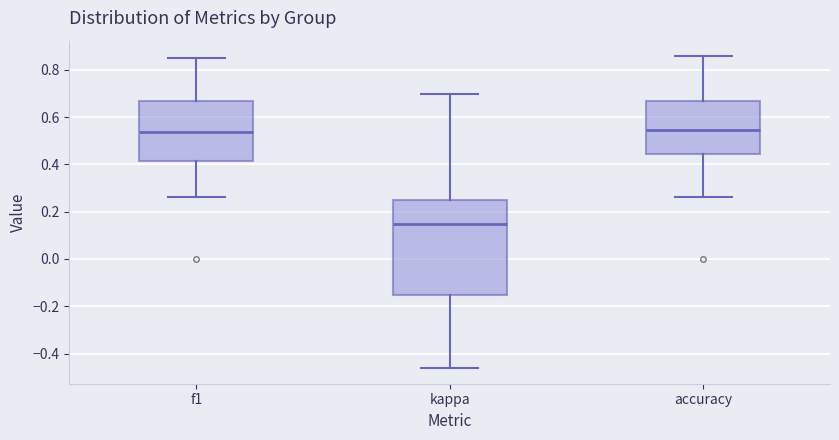

Where does the median line of the box for f1 sit on the y-axis? The values are not printed on the chart, so give them approximately, as read against the axis.

0.54